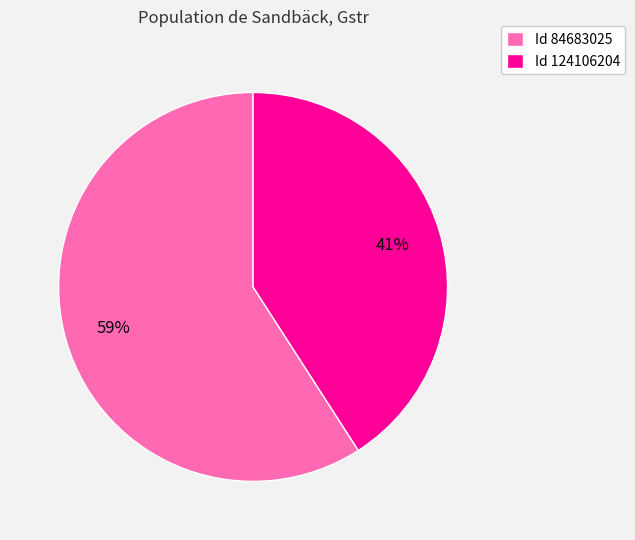

To the nearest percent, what is the average slice percentage?

50%